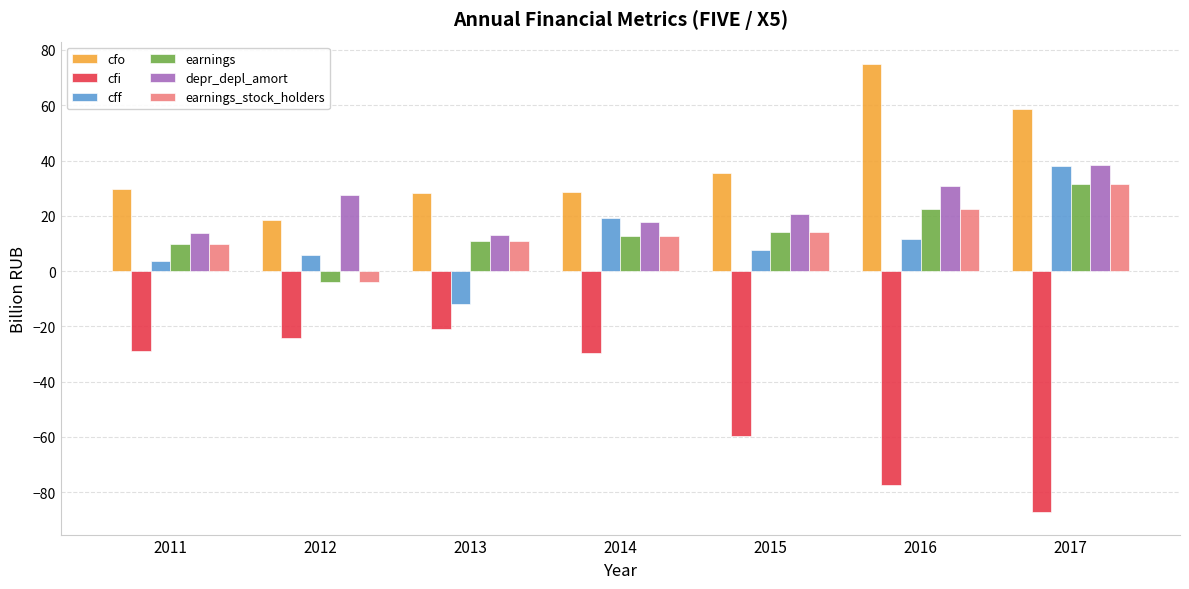

What is the sum of the cff values at 2017 and 2015?

45.5